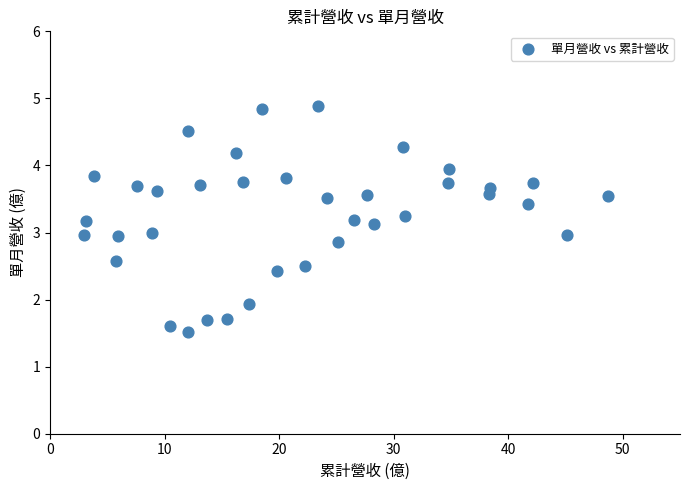

What is the range of X values (max minus min)?

45.7